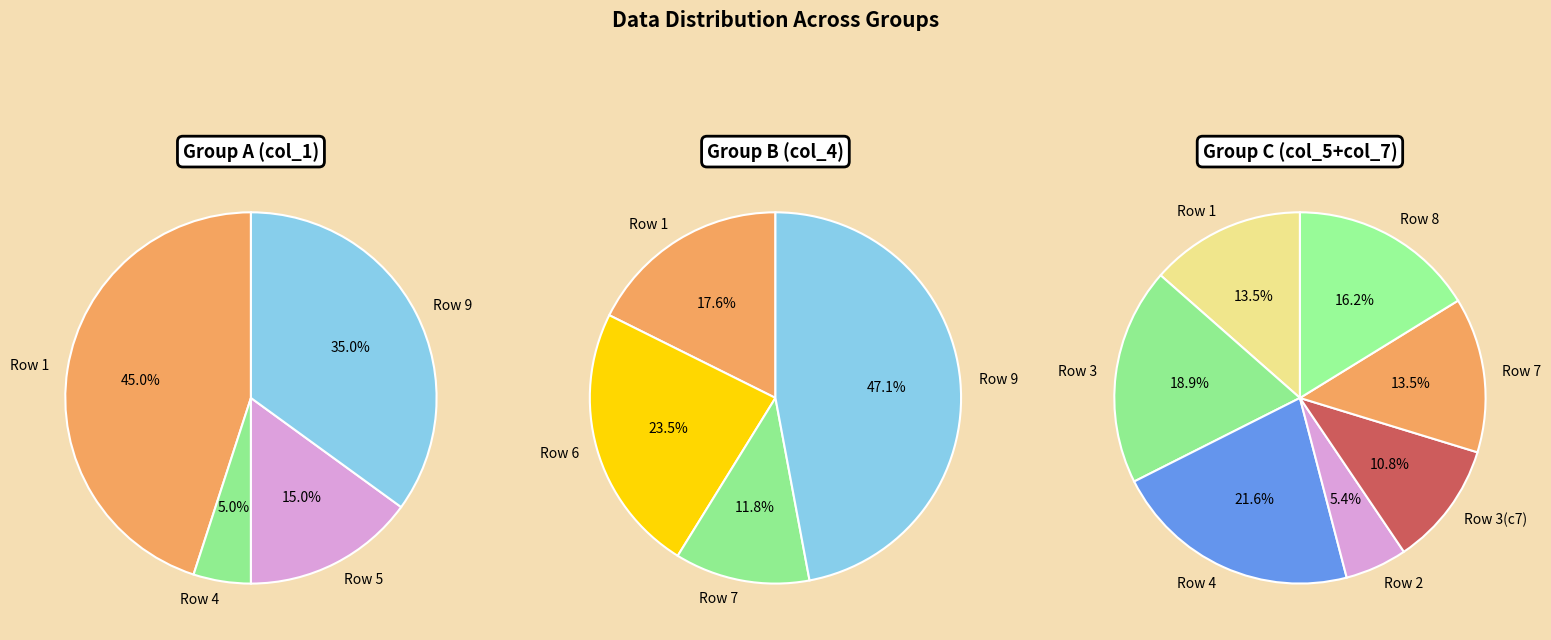

Does col_5_values account for over 50% of the chart?

No